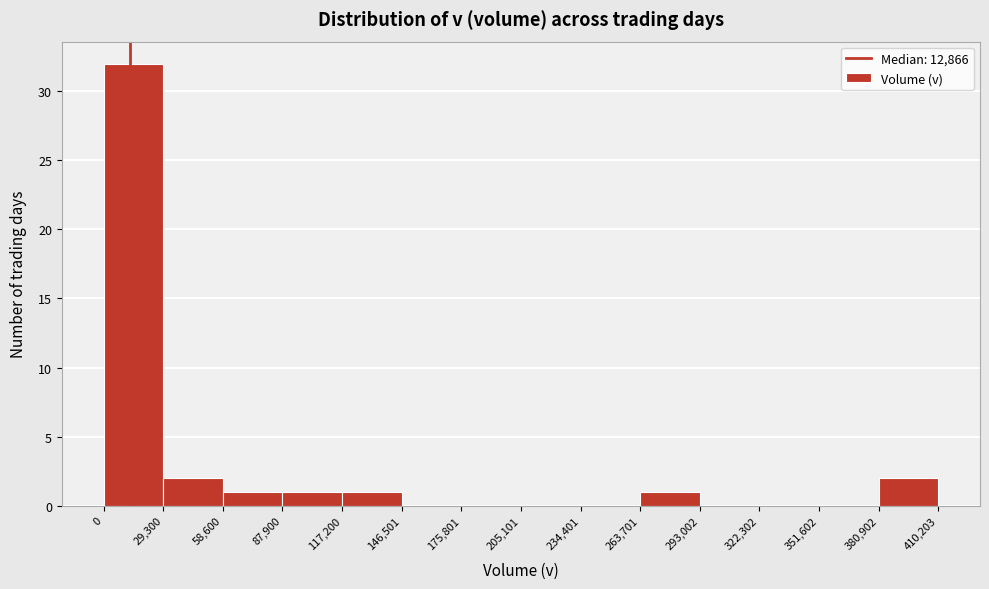

Reading left to right, transcribe this chart: for each bar, give the range it covers on the x-axis and its height. The values are not printed on the chart, so give them approximately, as read against the axis.

0 to 29,300: 32
29,300 to 58,600: 2
58,600 to 87,900: 1
87,900 to 117,200: 1
117,200 to 146,501: 1
146,501 to 175,801: 0
175,801 to 205,101: 0
205,101 to 234,401: 0
234,401 to 263,701: 0
263,701 to 293,002: 1
293,002 to 322,302: 0
322,302 to 351,602: 0
351,602 to 380,902: 0
380,902 to 410,203: 2